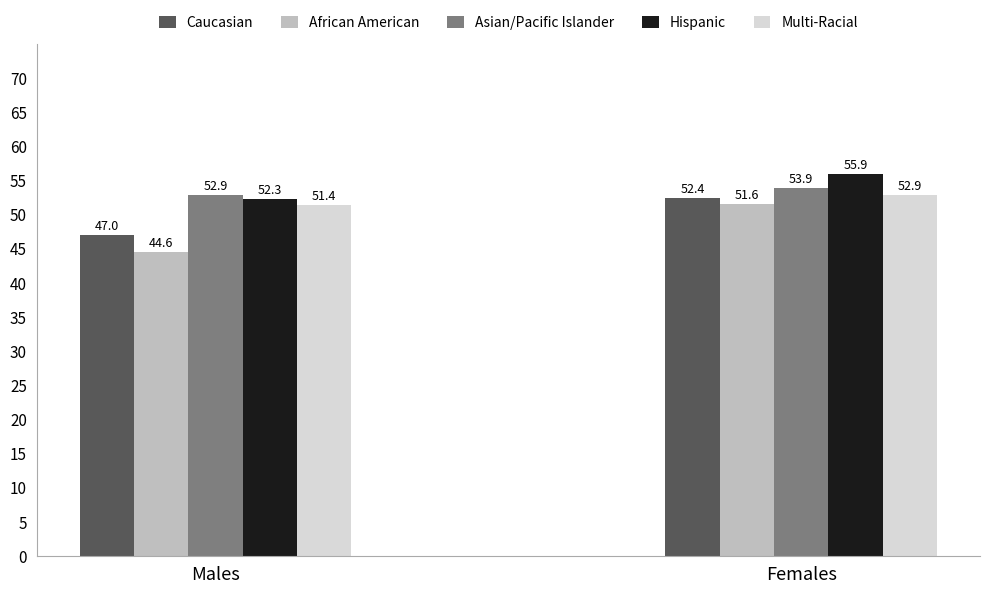

How many values in the African American series are below 51?

1